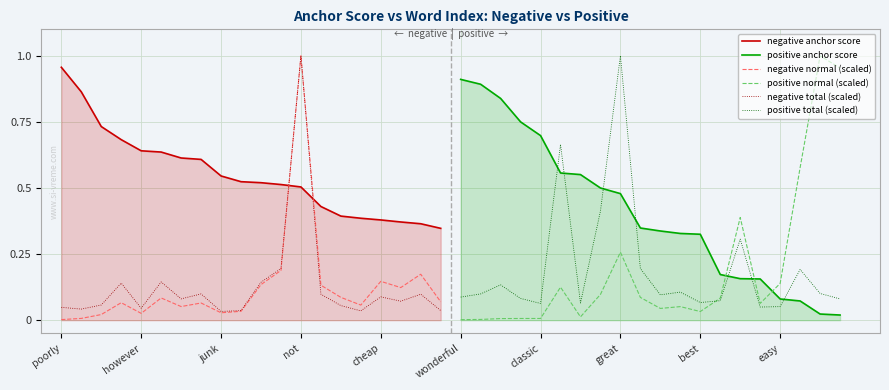

What is the sum of all negative normal (scaled) values?

2.5